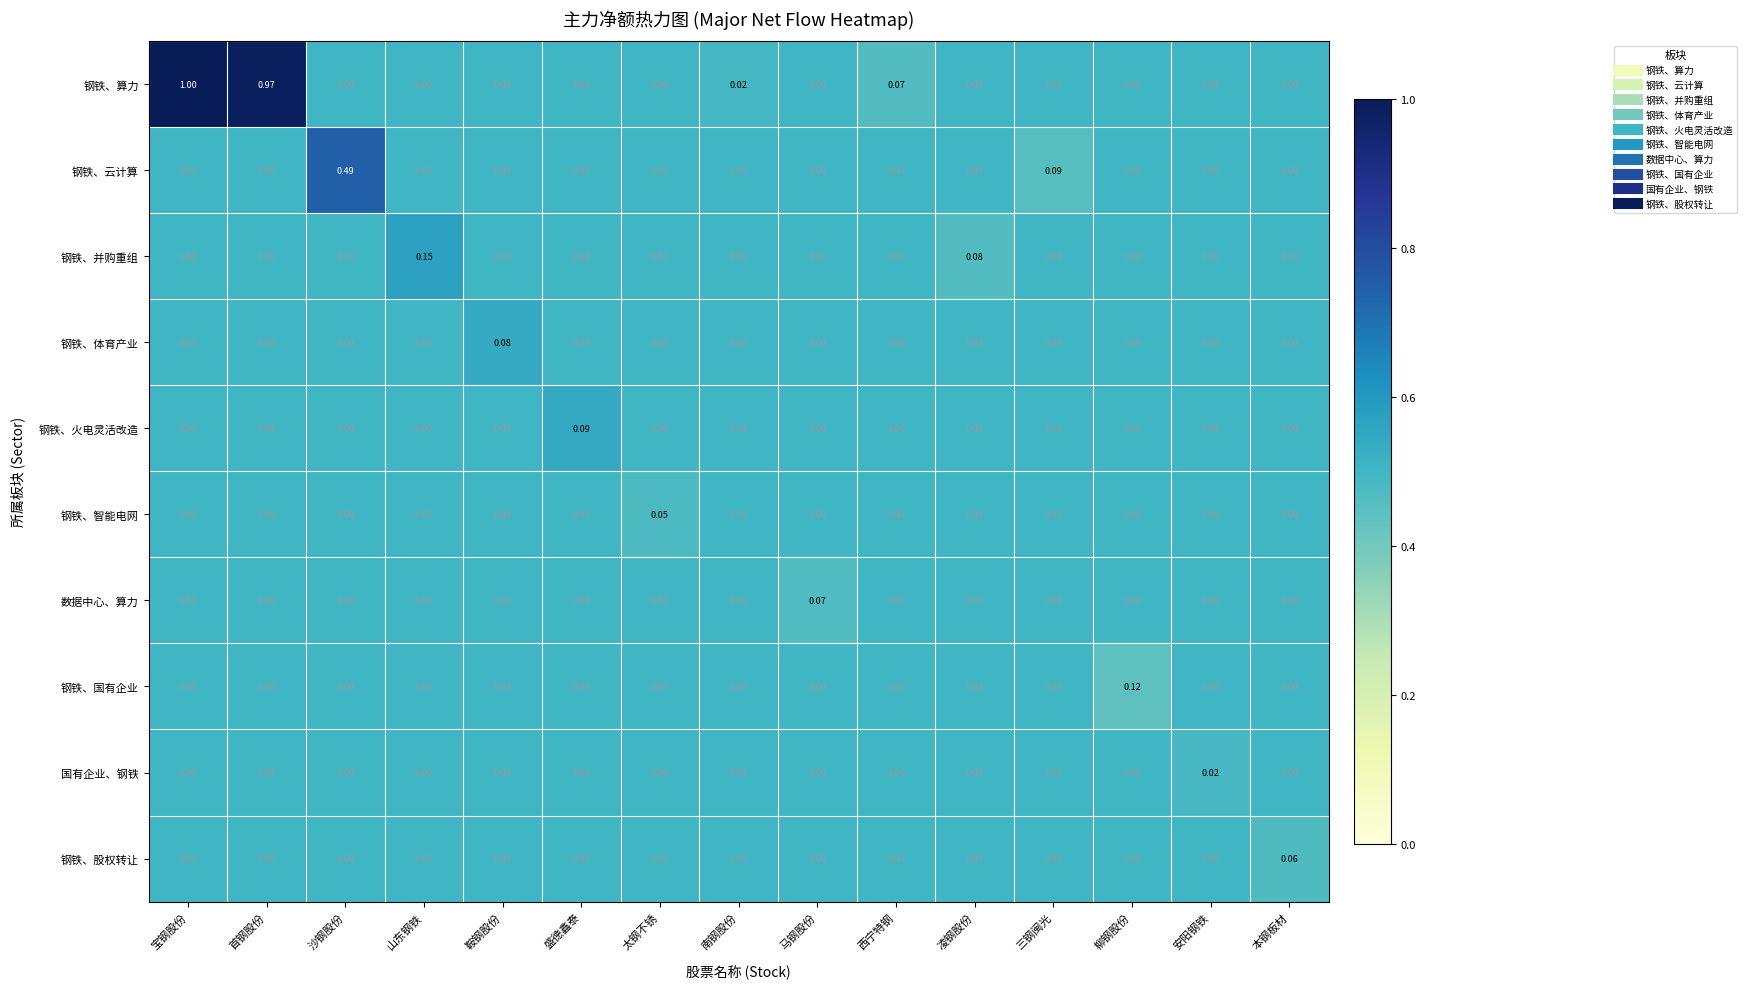

List the series in order of their peak value, highest first.

钢铁、算力, 钢铁、云计算, 钢铁、并购重组, 钢铁、国有企业, 钢铁、火电灵活改造, 钢铁、体育产业, 数据中心、算力, 钢铁、股权转让, 钢铁、智能电网, 国有企业、钢铁